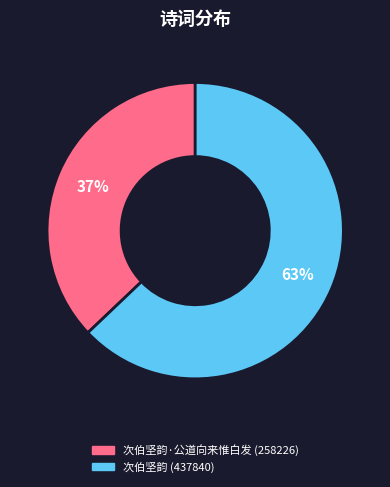

Does any single category account for the majority?

Yes